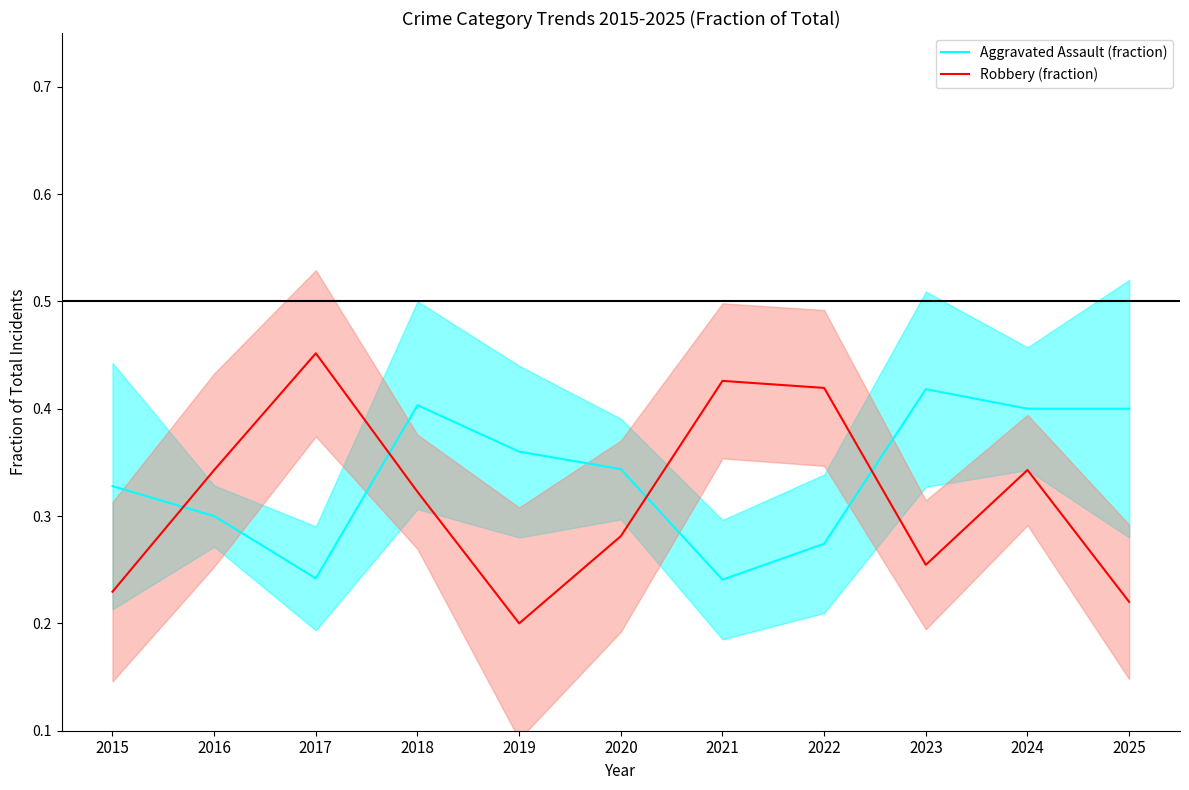

Reading left to right, transcribe all the data shown in this chart.

Aggravated Assault band: 0.3	0.3	0.2	0.4	0.4	0.3	0.2	0.3	0.4	0.4	0.4
Robbery band: 0.2	0.3	0.5	0.3	0.2	0.3	0.4	0.4	0.3	0.3	0.2